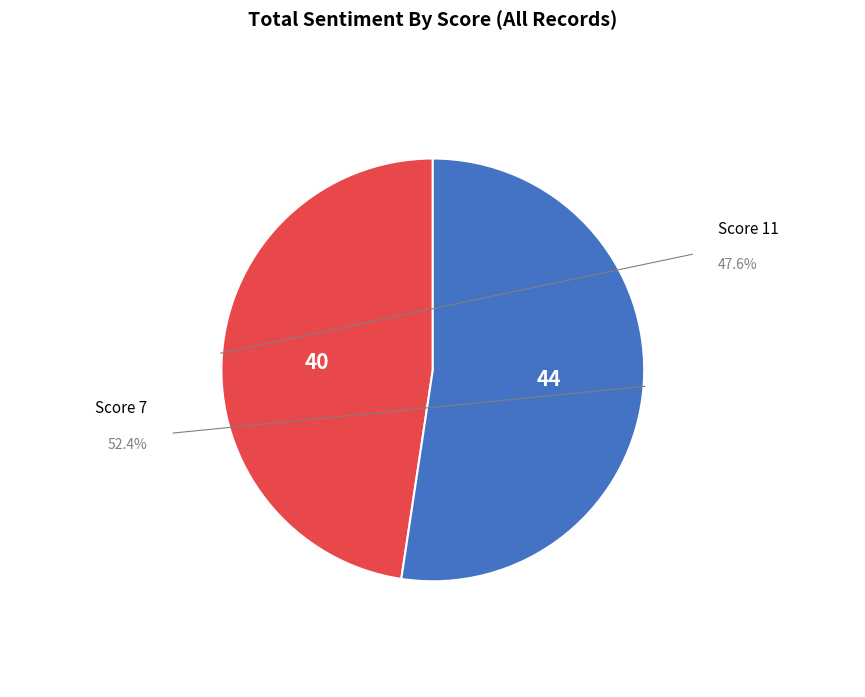

Which category has the biggest portion of the pie?

7 (2016-10-05)